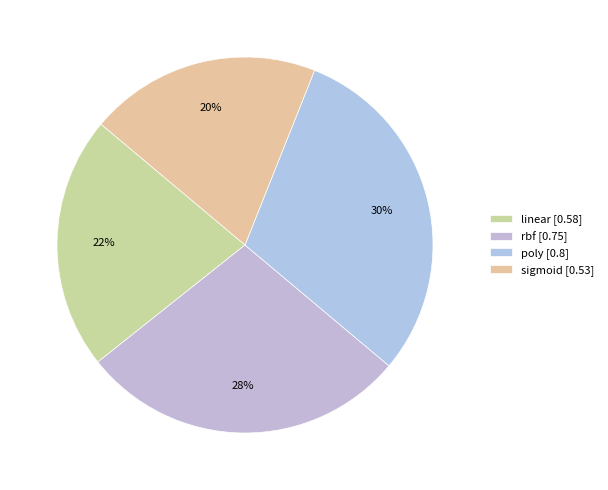

Rank the categories by value from highest to lowest.

poly, rbf, linear, sigmoid